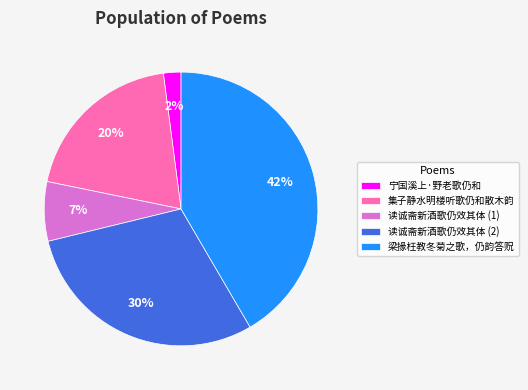

How many slices are in this pie chart?

5